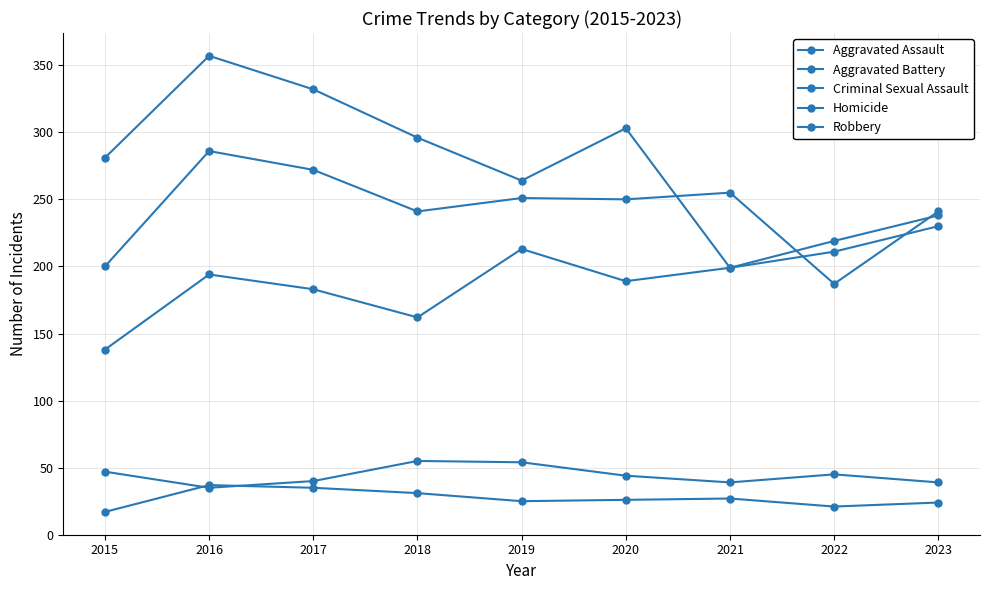

Where is Aggravated Assault nearest to the value 184?

2017